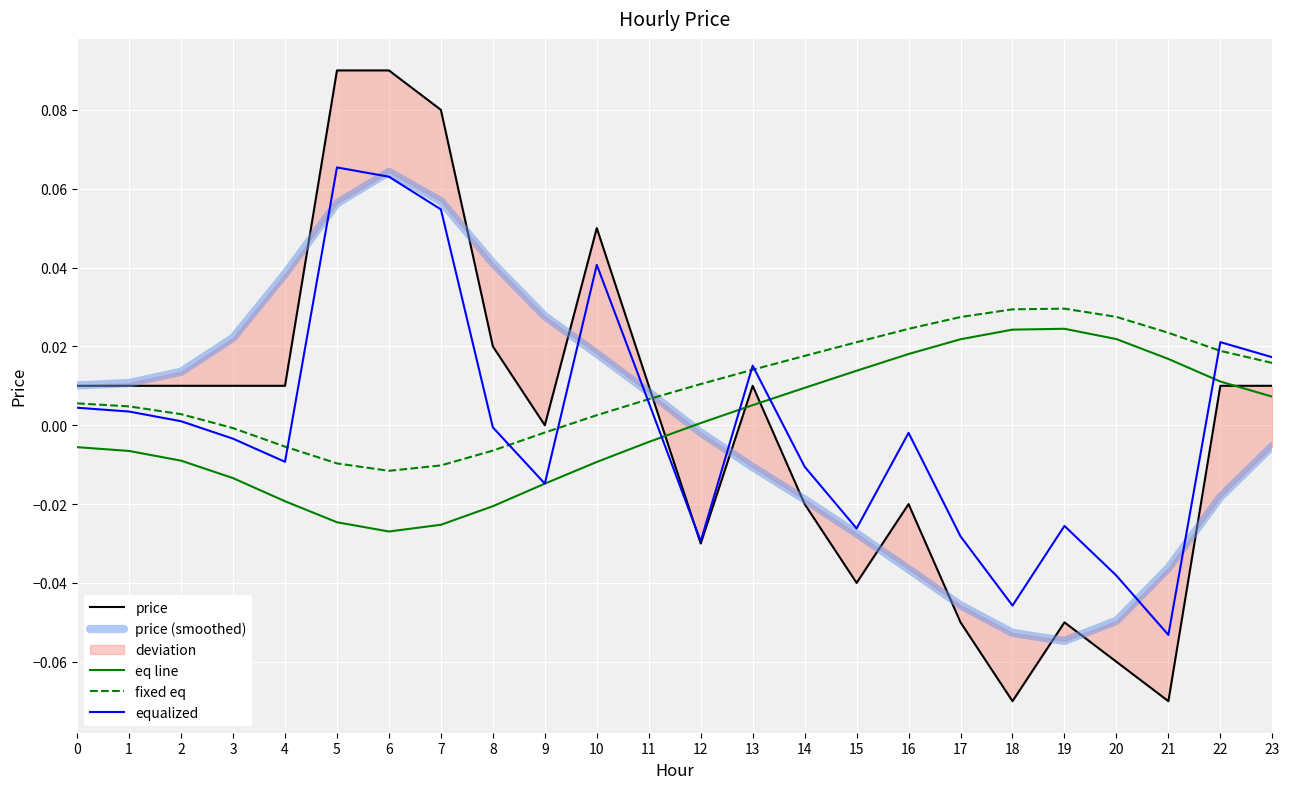

How many interior local valleys does the price (smoothed) series have?

1